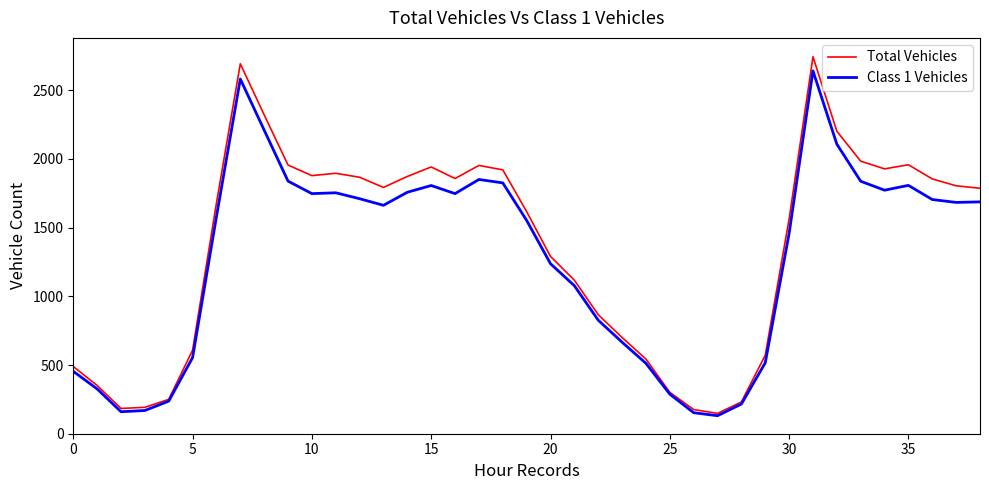

The value of Total Vehicles at 30 is 2086. True or false?

False